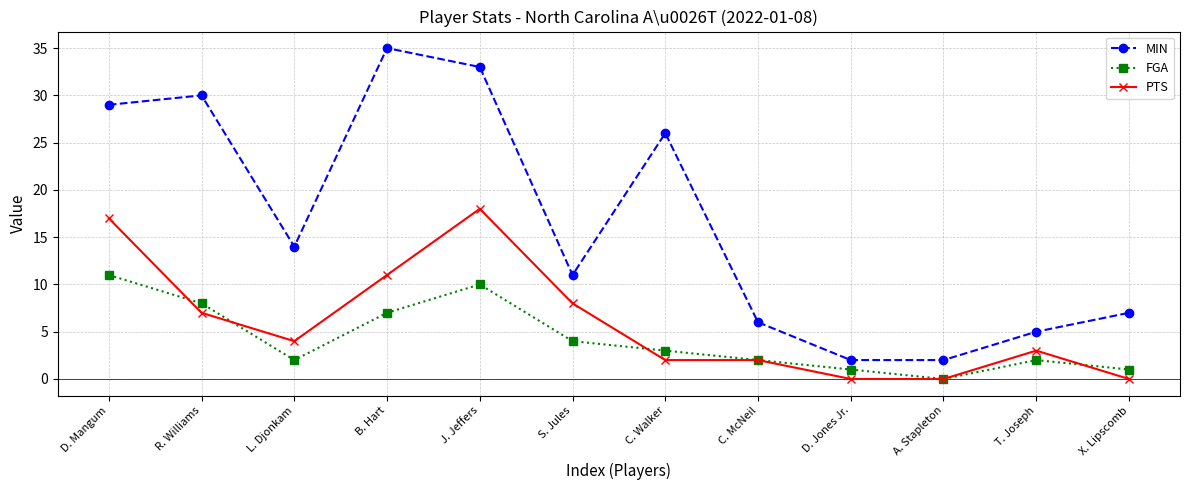

Reading left to right, extract all data points from this chart.

MIN: D. Mangum=29	R. Williams=30	L. Djonkam=14	B. Hart=35	J. Jeffers=33	S. Jules=11	C. Walker=26	C. McNeil=6	D. Jones Jr.=2	A. Stapleton=2	T. Joseph=5	X. Lipscomb=7
FGA: D. Mangum=11	R. Williams=8	L. Djonkam=2	B. Hart=7	J. Jeffers=10	S. Jules=4	C. Walker=3	C. McNeil=2	D. Jones Jr.=1	A. Stapleton=0	T. Joseph=2	X. Lipscomb=1
PTS: D. Mangum=17	R. Williams=7	L. Djonkam=4	B. Hart=11	J. Jeffers=18	S. Jules=8	C. Walker=2	C. McNeil=2	D. Jones Jr.=0	A. Stapleton=0	T. Joseph=3	X. Lipscomb=0